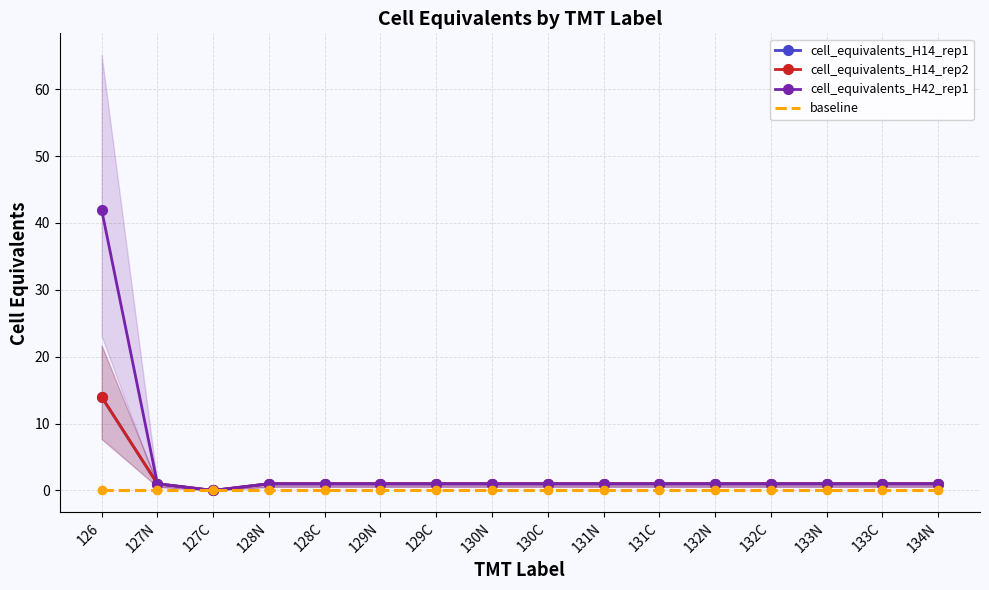

What is the approximate value of baseline at 128C?

0.1